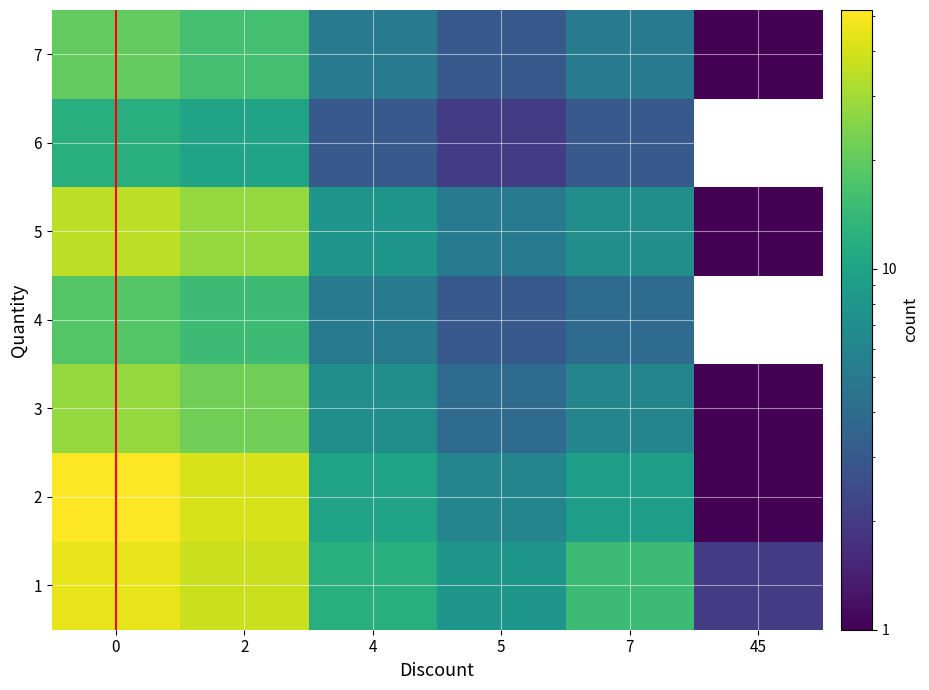

What is the minimum value for 4?

3.0